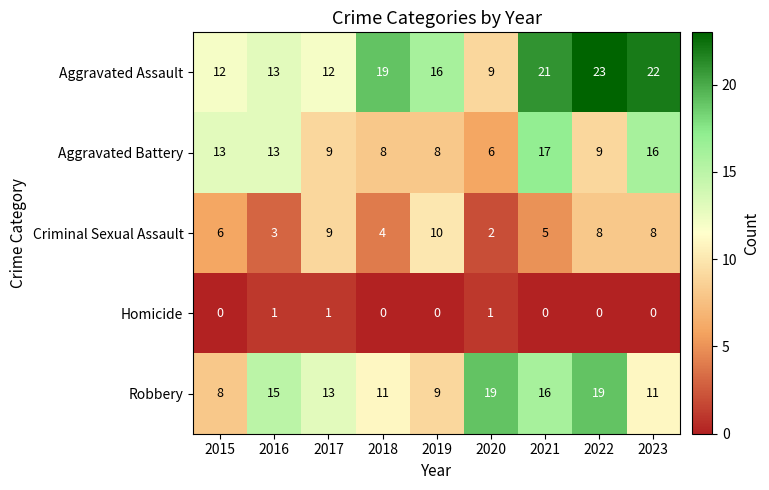

Read the Robbery value at 2021, to the nearest 10.

20